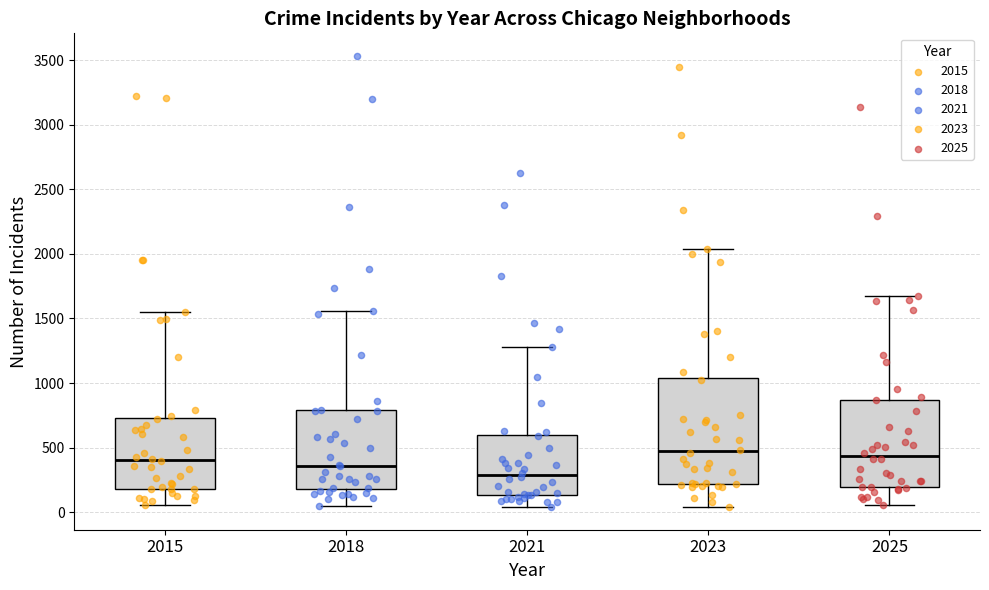

Reading left to right, read every box against the y-axis: the position of its median line, the range the box covers, and the ends of its whiskers. The values are not printed on the chart, so give them approximately, as read against the axis.

2015: median 400, box 200 to 750, whiskers 50 to 1550
2018: median 350, box 200 to 800, whiskers 50 to 1550
2021: median 300, box 150 to 600, whiskers 50 to 1300
2023: median 450, box 200 to 1050, whiskers 50 to 2050
2025: median 450, box 200 to 850, whiskers 50 to 1700